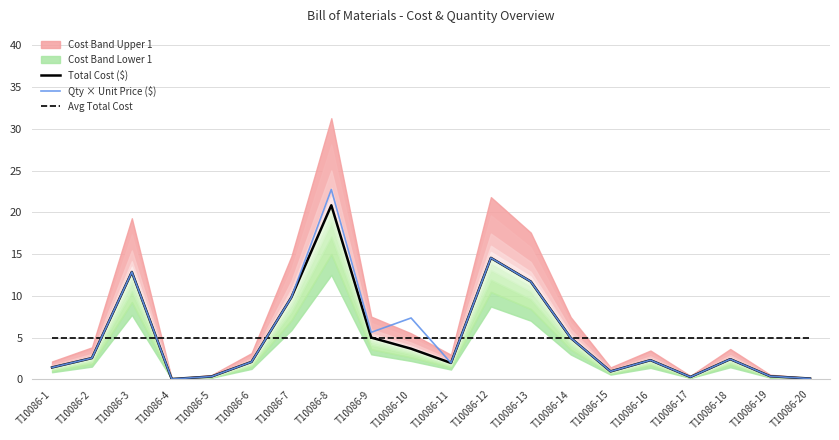

What is the value of the Avg Total Cost point at the 16th from the left?

4.9